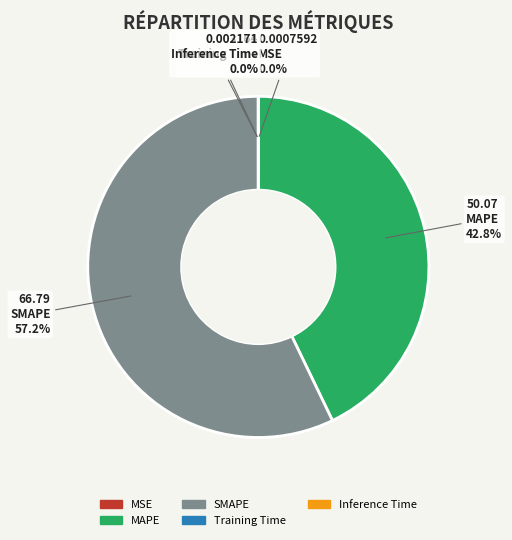

What percentage do SMAPE and MAPE together represent?

100.0%